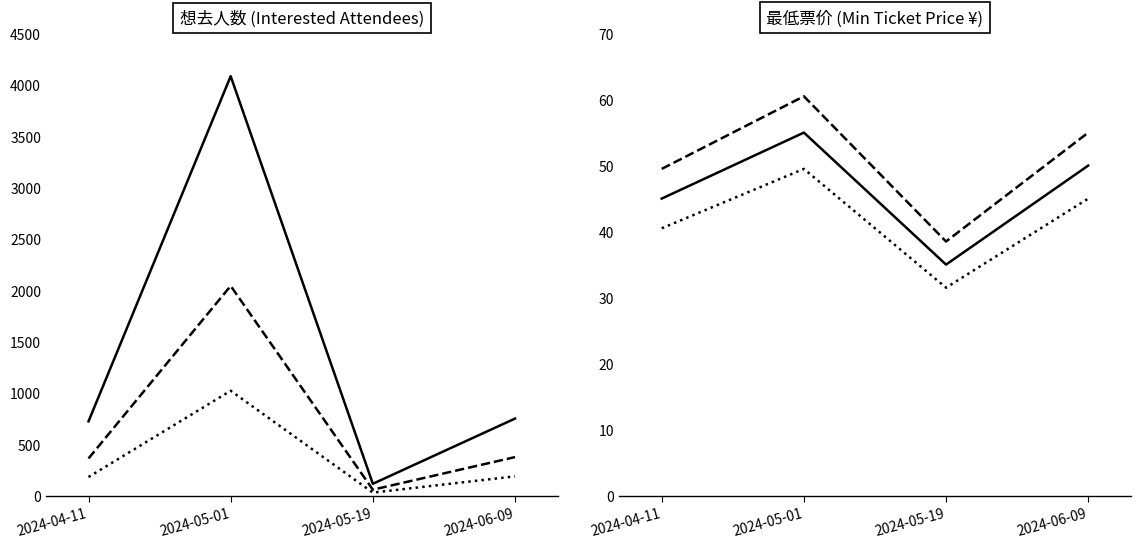

What is the sum of all 想去人数 (Want to Go) values?

5673.0